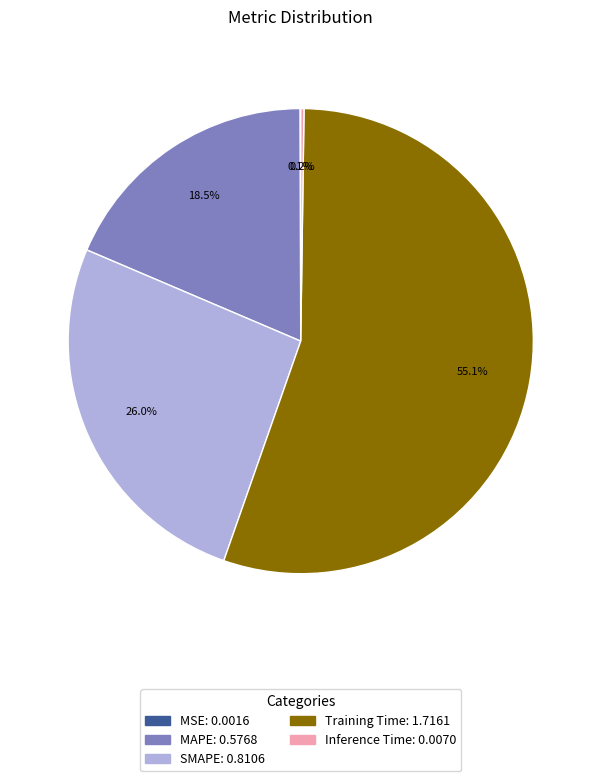

Does SMAPE represent more than half of the total?

No